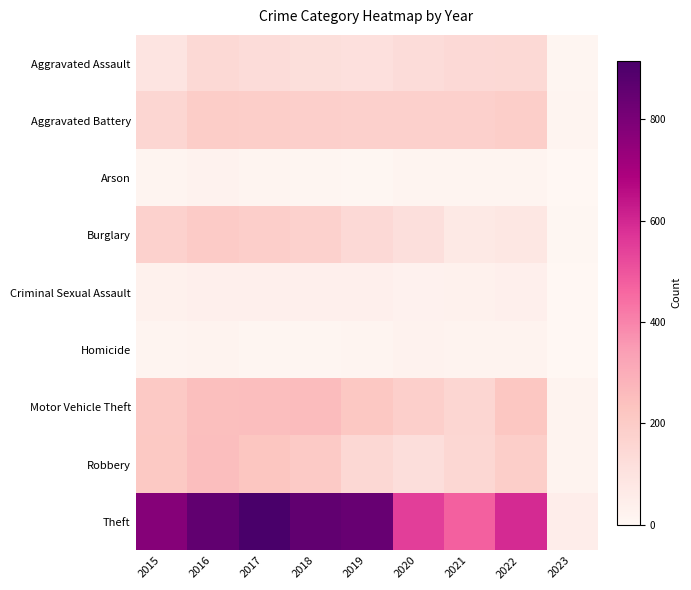

Which series has the largest total across all categories?

Theft